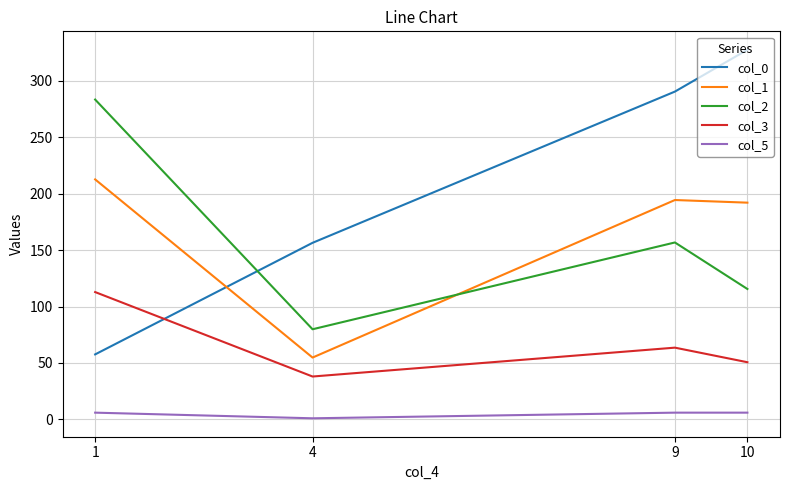

What is the difference between the second highest and minimum values in the col_0 series?

232.9